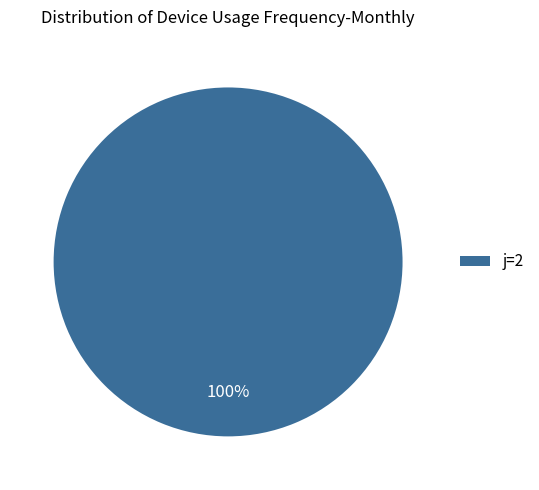

To the nearest percent, what portion does j=2 represent?

100%